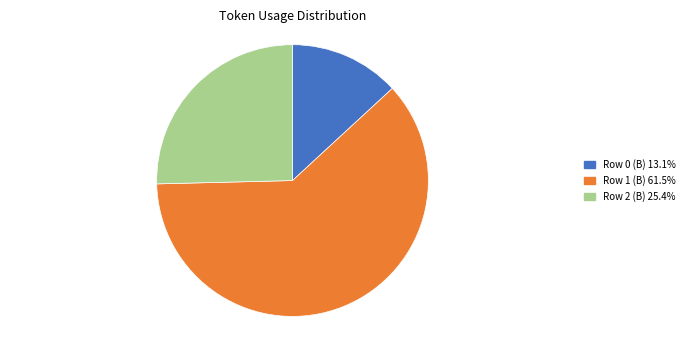

Rank the categories by value from lowest to highest.

Row 0 (B), Row 2 (B), Row 1 (B)